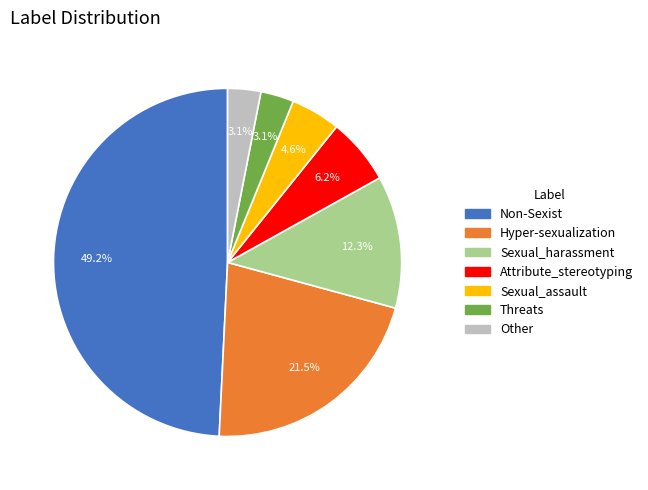

How many segments does this pie chart have?

7